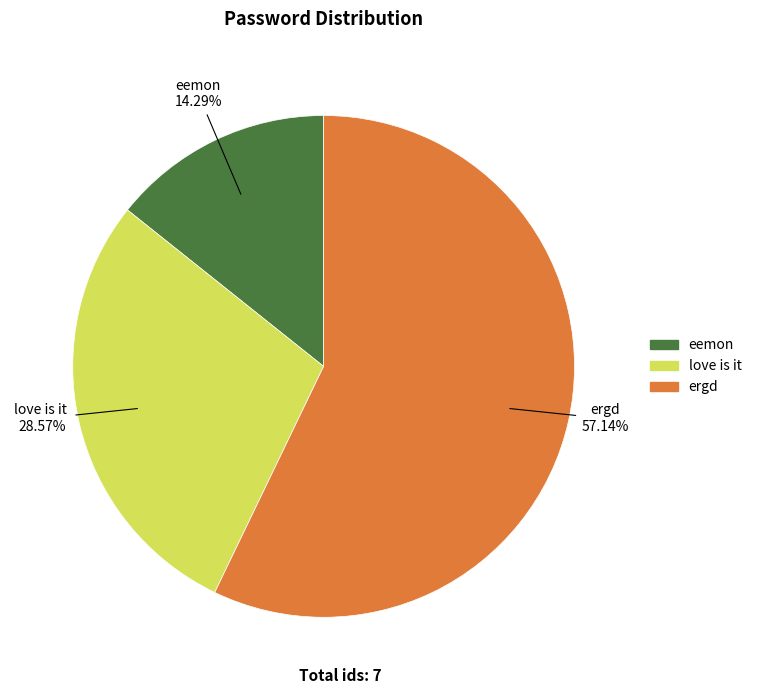

Which slice is the largest?

ergd